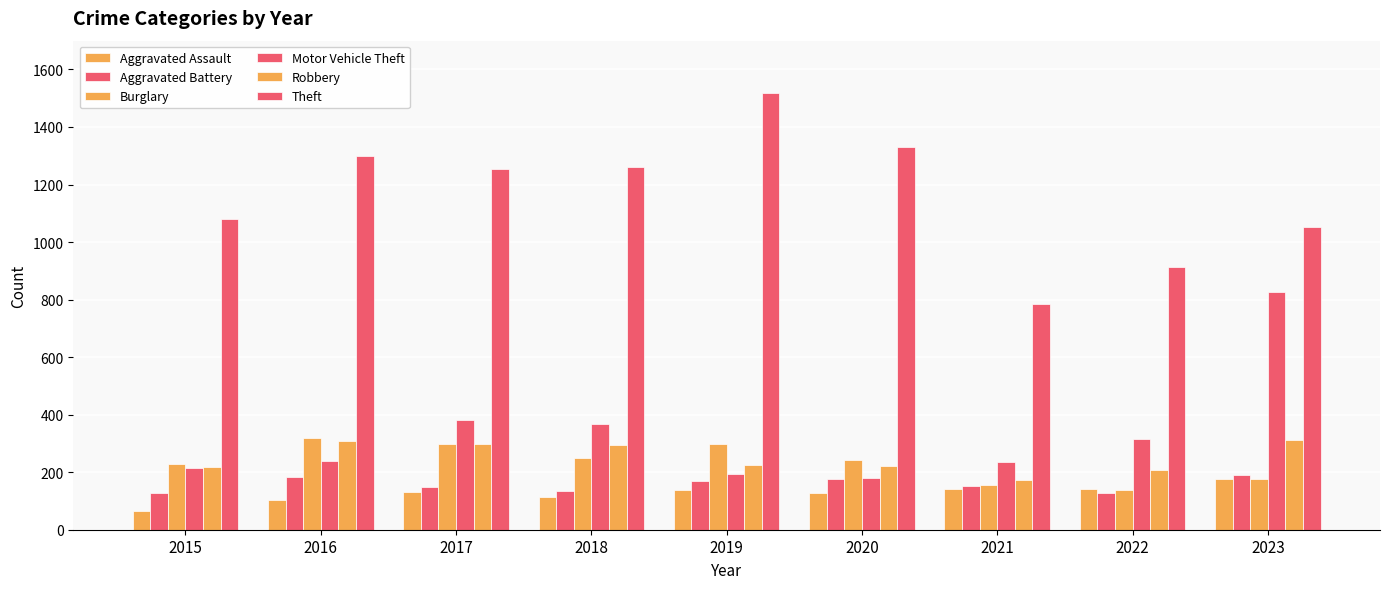

What is the highest value of the Burglary series?

319